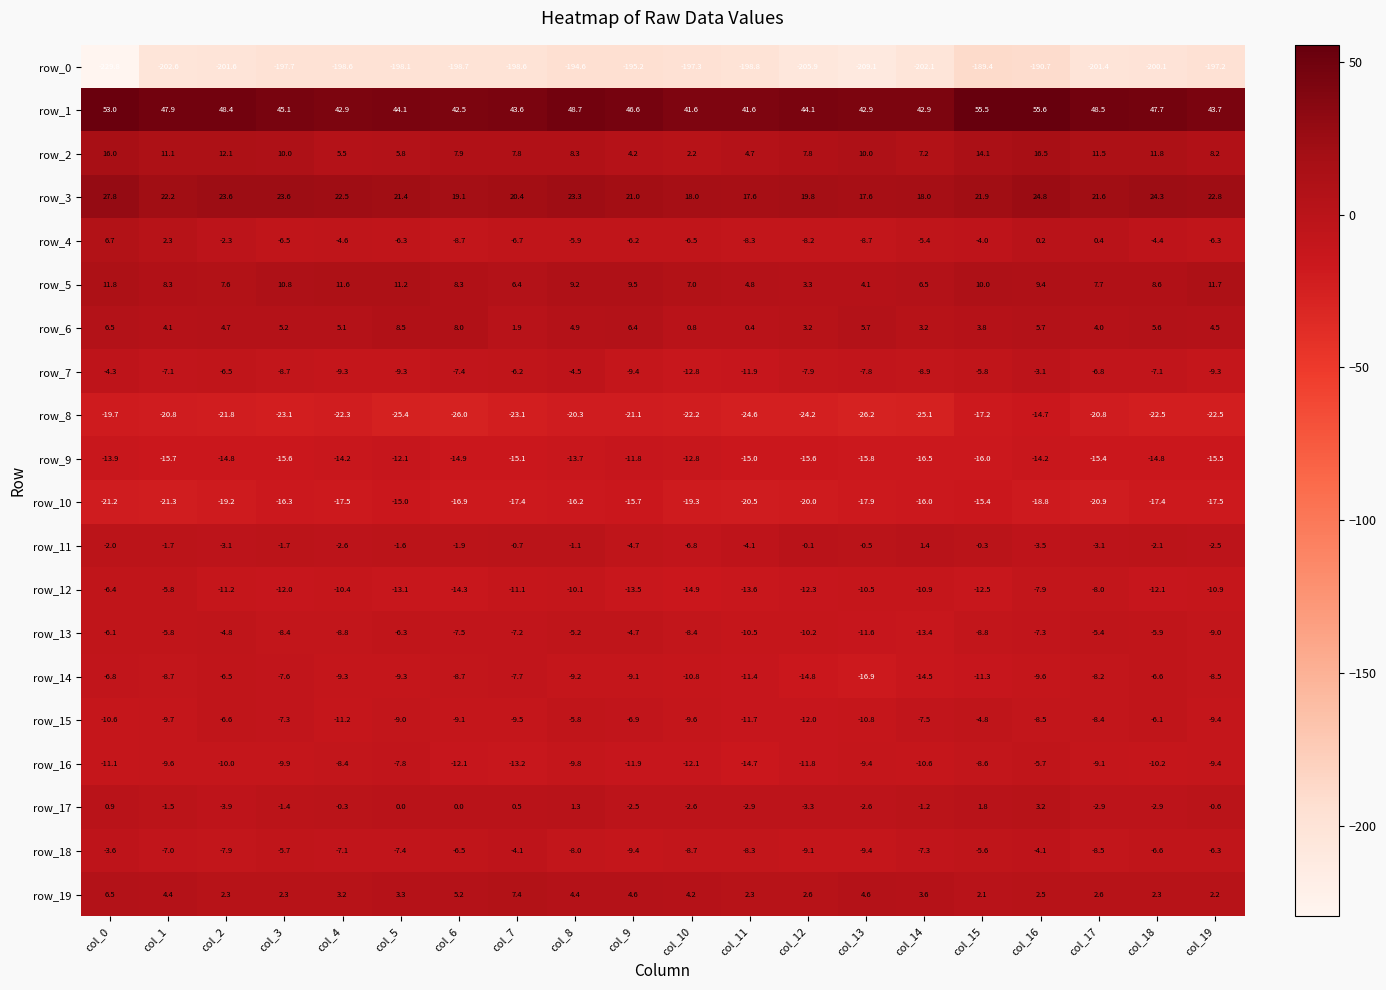

What is the maximum value for row_1?

55.6